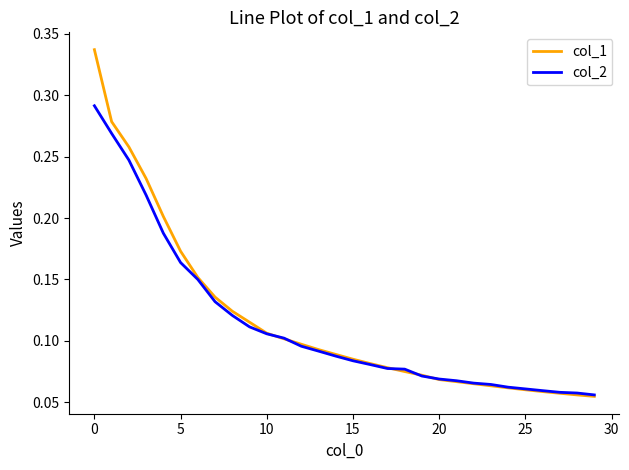

Which series has the largest range (max minus min)?

col_1